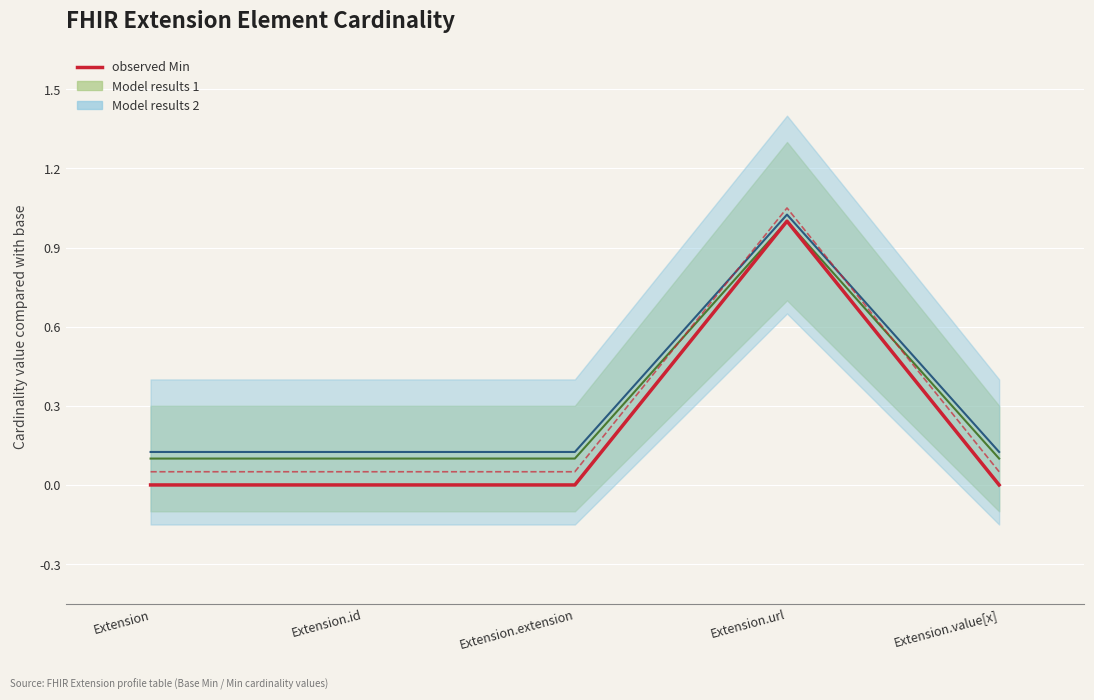

Which has a higher value, Extension.value[x] or Extension.url?

Extension.url